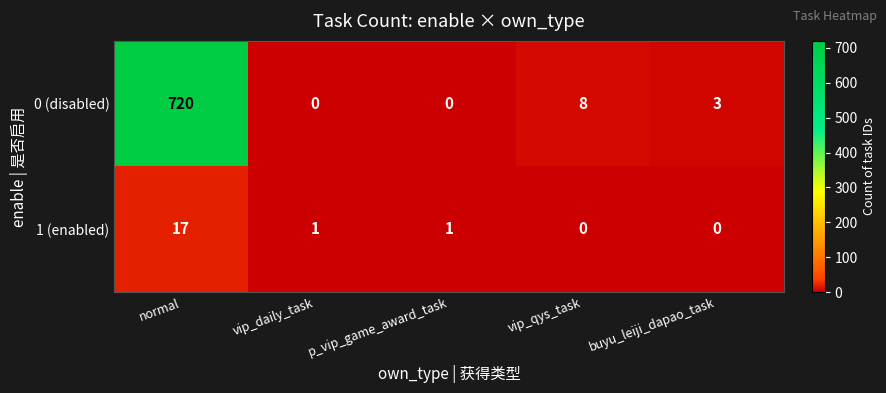

List the series in order of their peak value, lowest first.

1 (enabled), 0 (disabled)